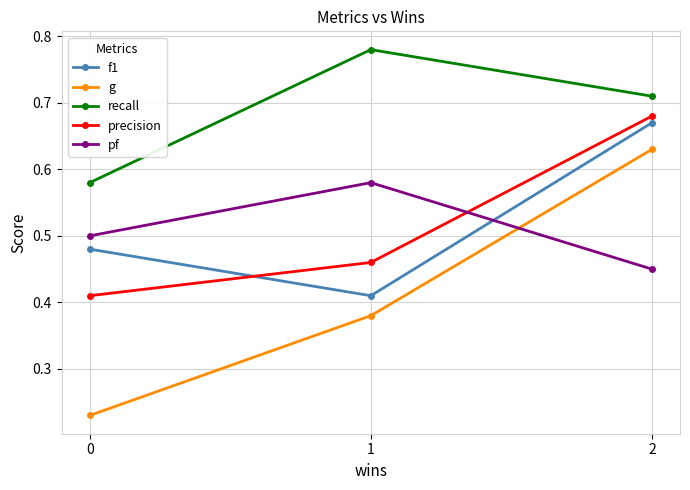

Which series has the largest total across all categories?

recall